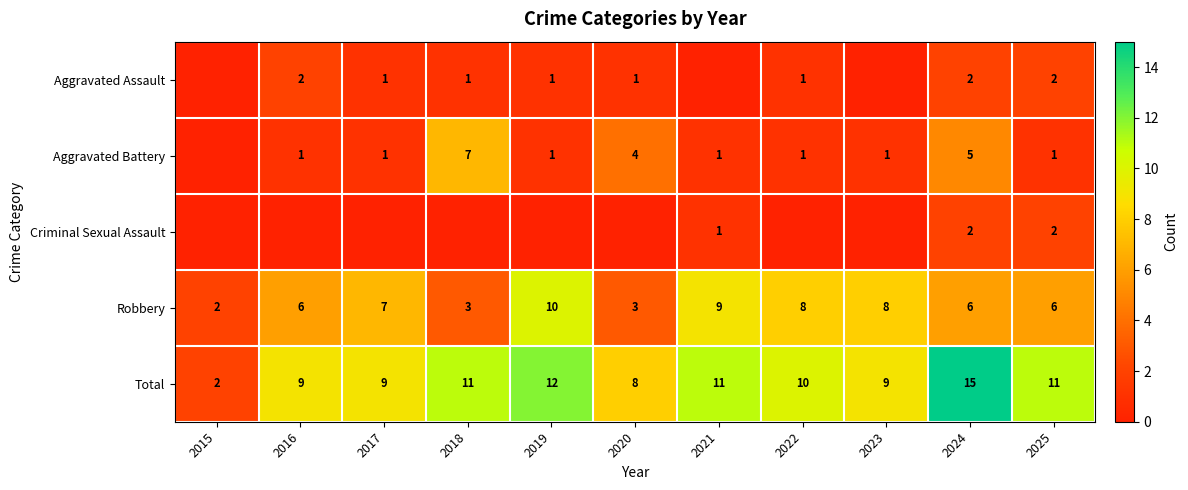

What is the highest value of the Total series?

15